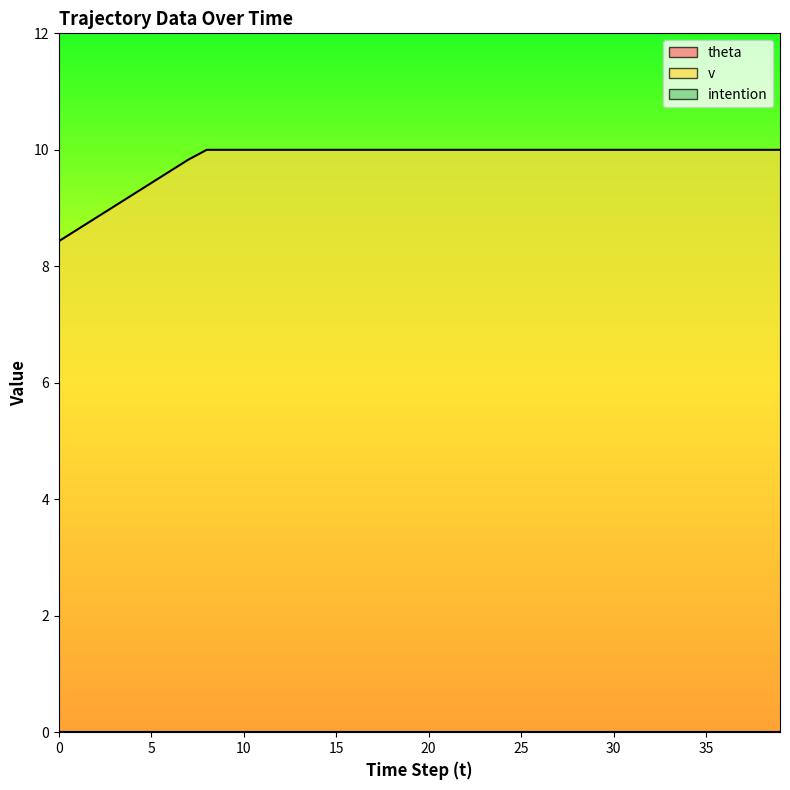

Reading left to right, extract all data points from this chart.

theta_line: 0.0	0.0	0.0	0.0	0.0	0.0	0.0	0.0	0.0	0.0	0.0	0.0	0.0	0.0	0.0	0.0	0.0	0.0	0.0	0.0	0.0	0.0	0.0	0.0	0.0	0.0	0.0	0.0	0.0	0.0	0.0	0.0	0.0	0.0	0.0	0.0	0.0	0.0	0.0	0.0
v_line: 8.4	8.6	8.8	9.0	9.2	9.4	9.6	9.8	10.0	10.0	10.0	10.0	10.0	10.0	10.0	10.0	10.0	10.0	10.0	10.0	10.0	10.0	10.0	10.0	10.0	10.0	10.0	10.0	10.0	10.0	10.0	10.0	10.0	10.0	10.0	10.0	10.0	10.0	10.0	10.0
intention_line: 0.0	0.0	0.0	0.0	0.0	0.0	0.0	0.0	0.0	0.0	0.0	0.0	0.0	0.0	0.0	0.0	0.0	0.0	0.0	0.0	0.0	0.0	0.0	0.0	0.0	0.0	0.0	0.0	0.0	0.0	0.0	0.0	0.0	0.0	0.0	0.0	0.0	0.0	0.0	0.0